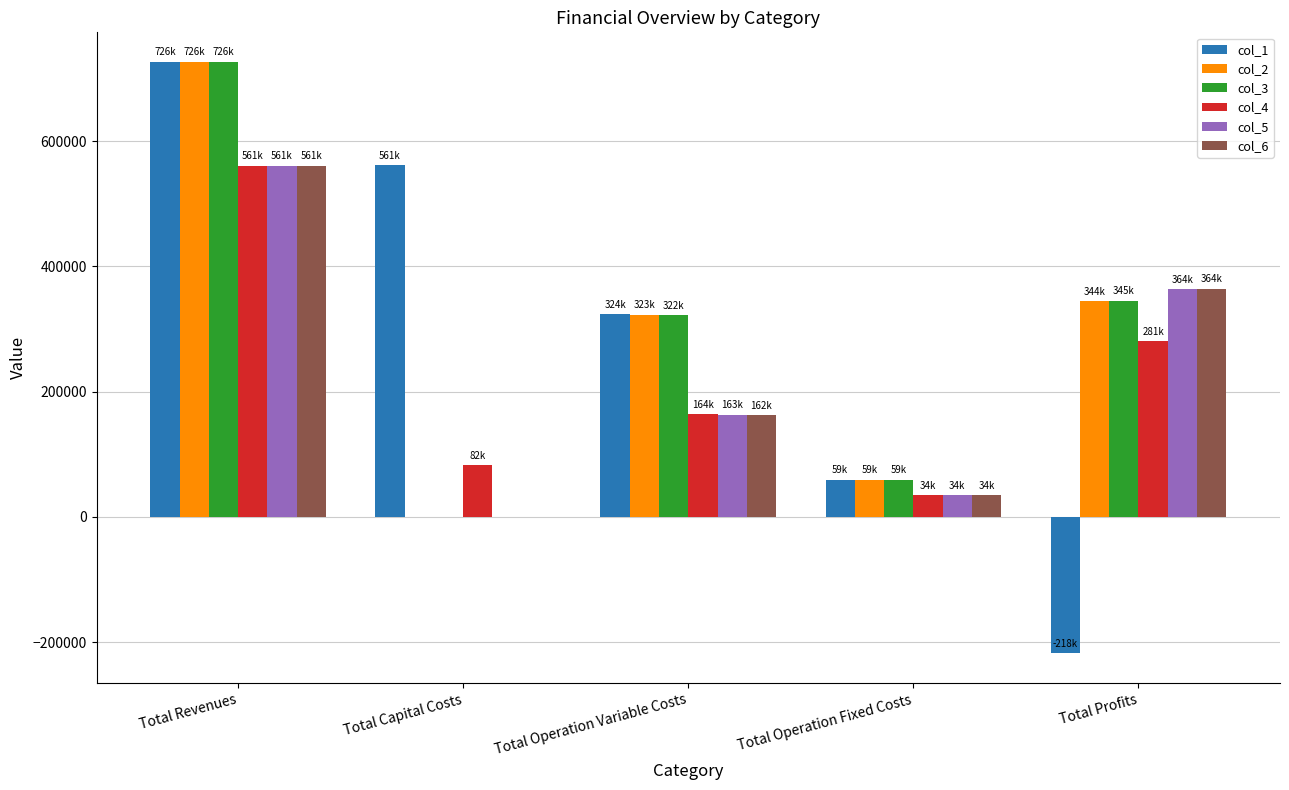

Between Total Operation Variable Costs and Total Operation Fixed Costs, which series saw the biggest shift?

col_1